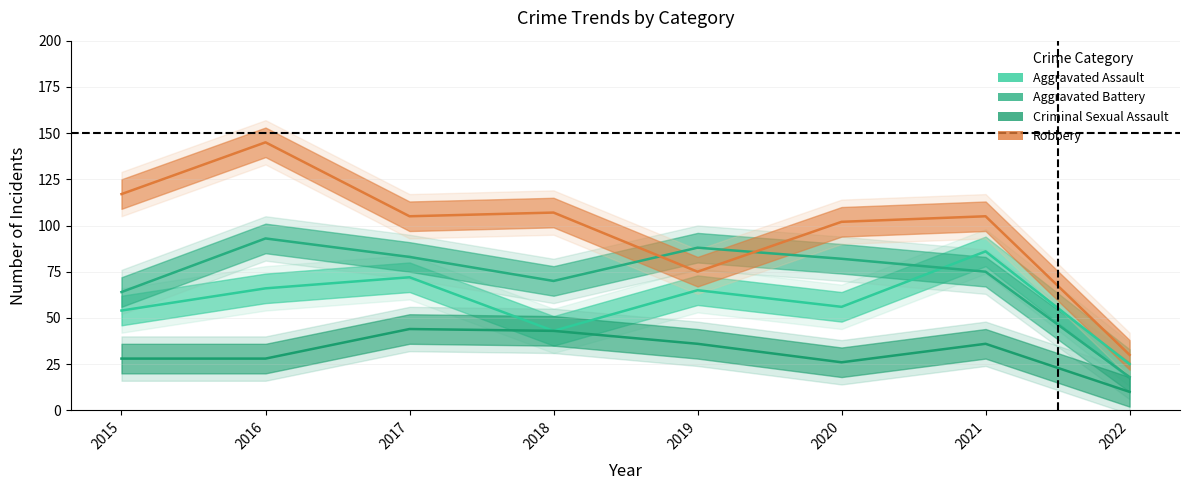

What is the difference between the maximum and second lowest values in the Aggravated Assault series?

43